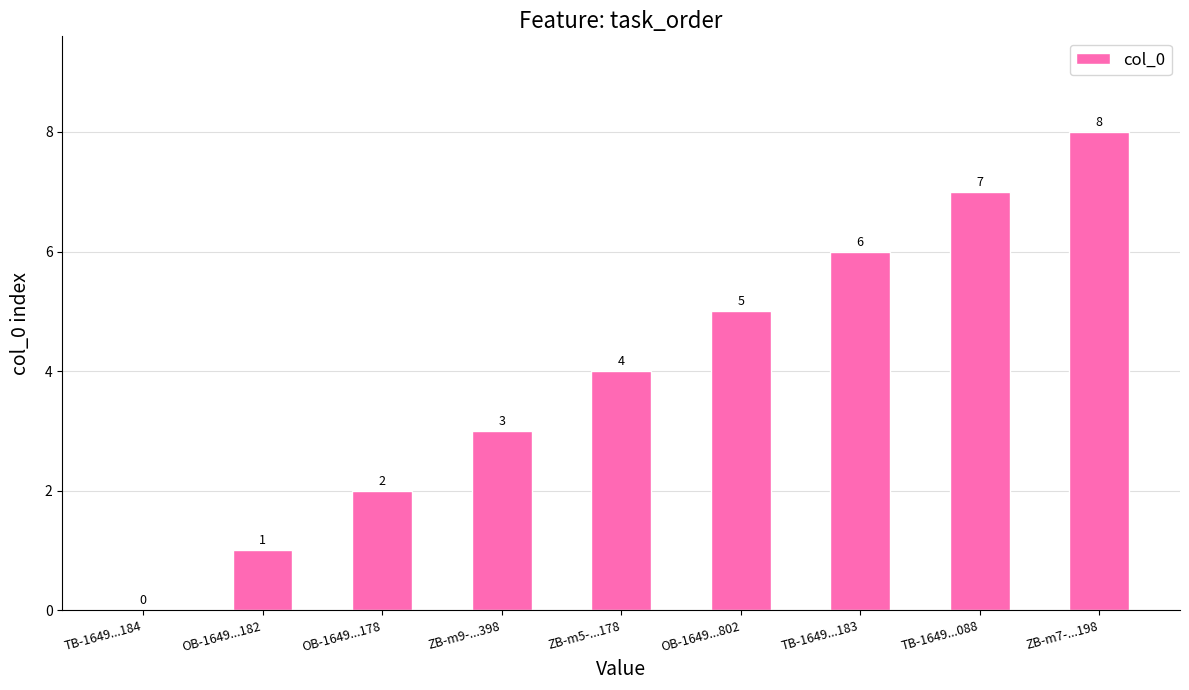

What is the sum of the values at TB-1649...184 and OB-1649...802?

5